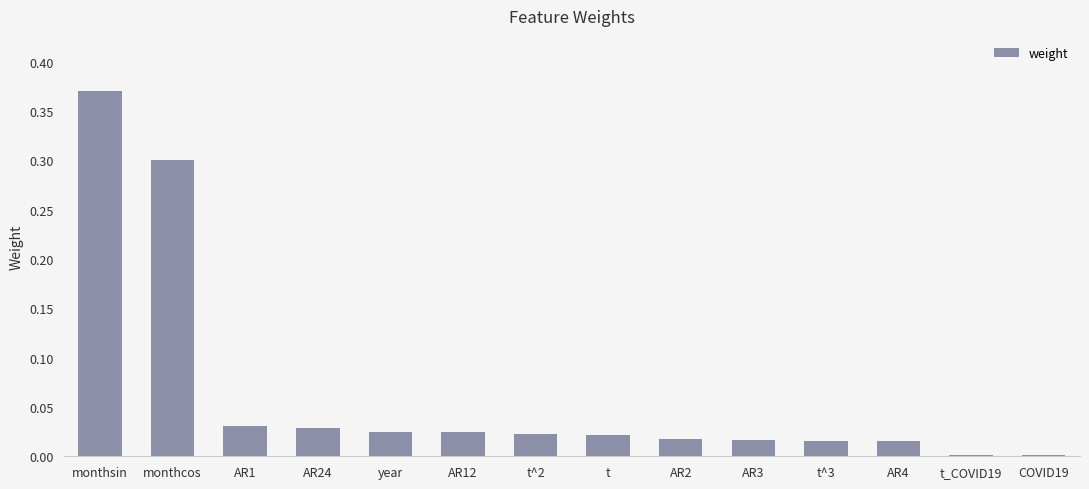

Which has a higher value, AR3 or monthsin?

monthsin